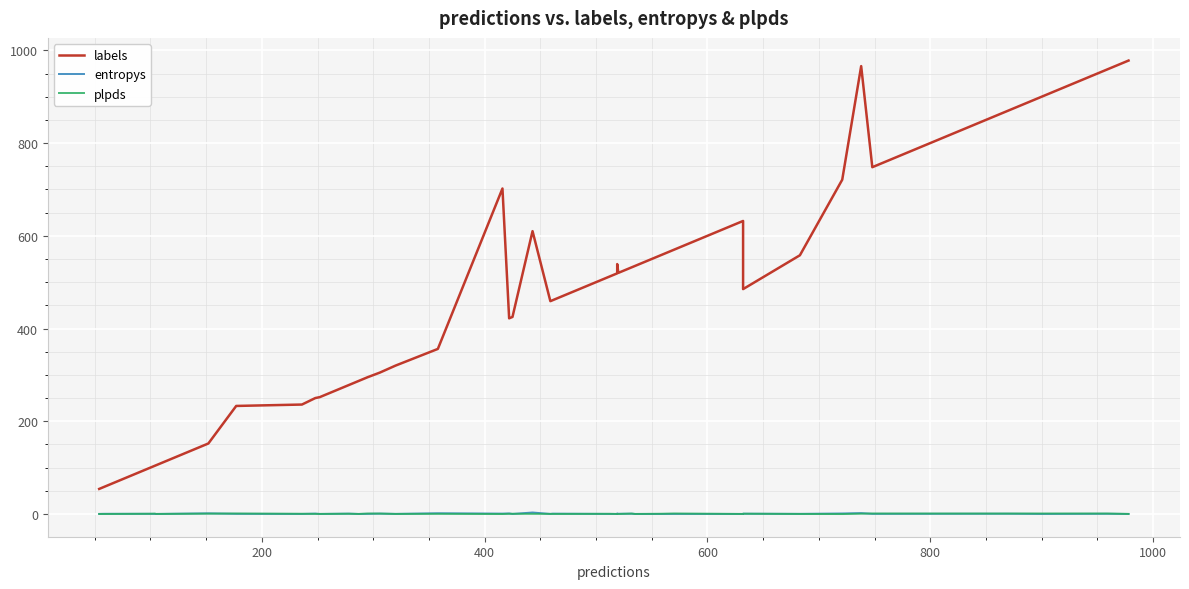

How many negative values does the plpds series have?

7